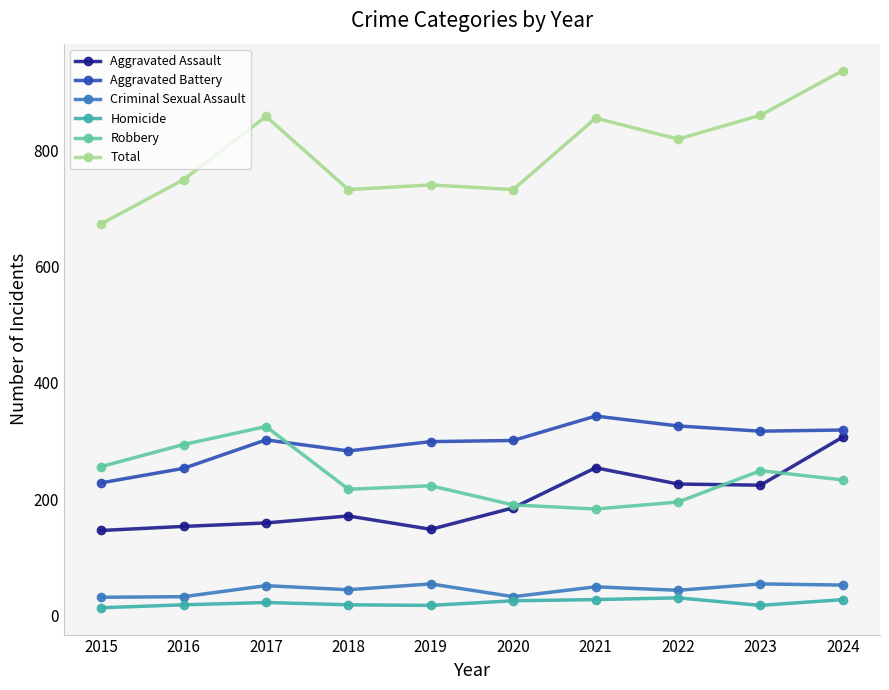

What is the difference between the maximum and minimum values in the Total series?

264